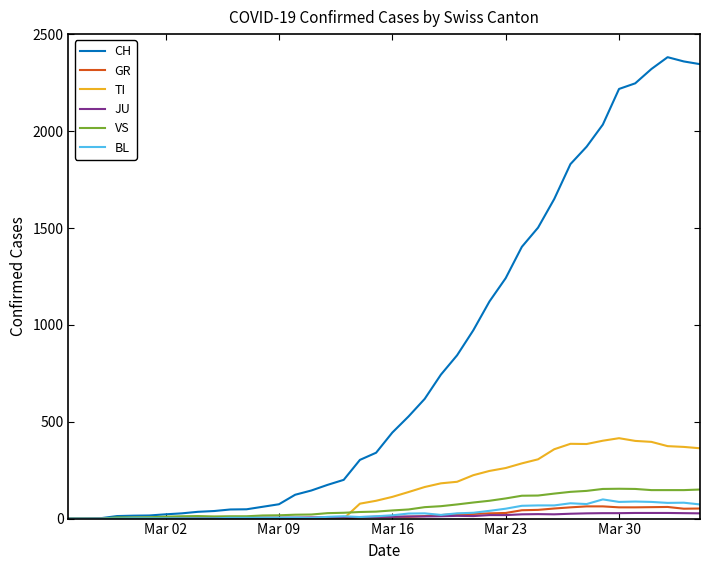

What is the greatest value displayed?

2382